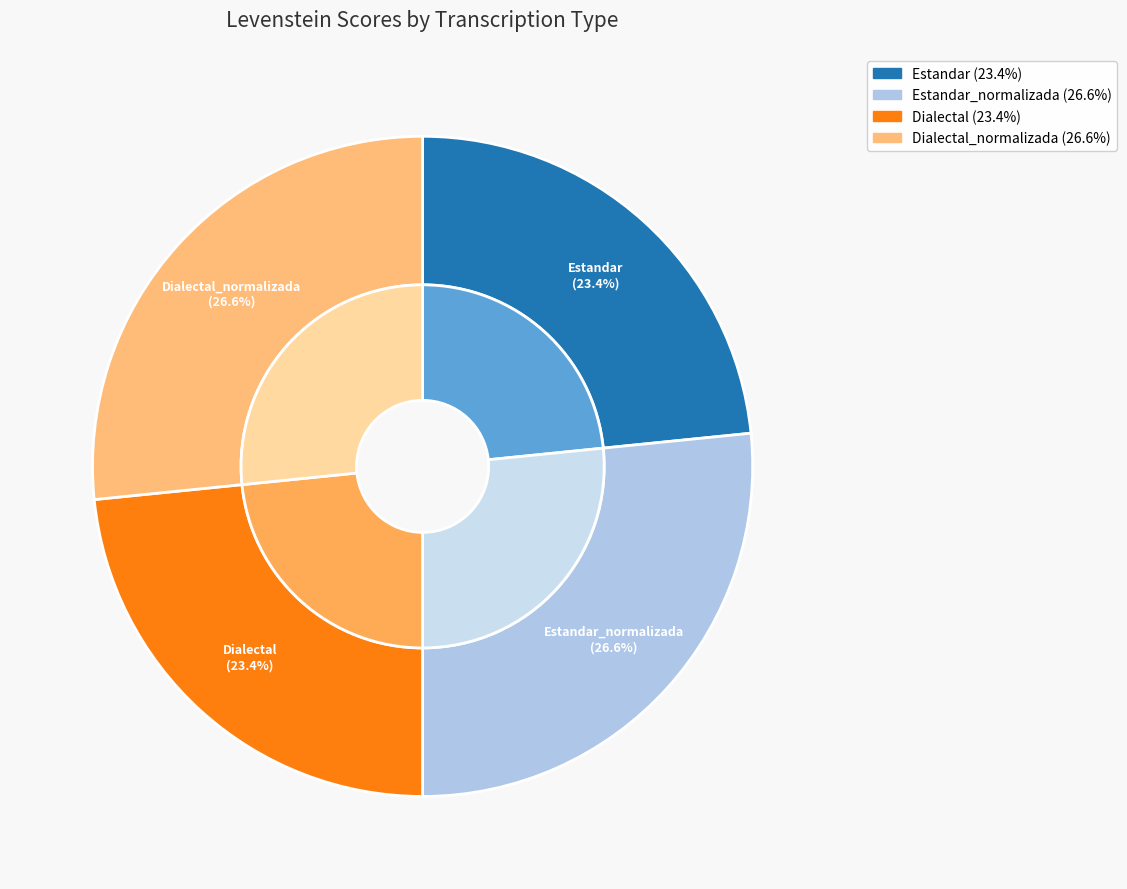

To the nearest percent, what percentage of the pie is Estandar_normalizada?

27%